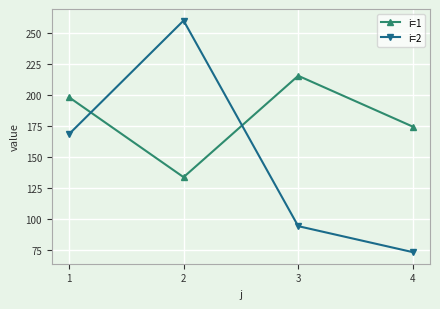

Read the i=1 value at 4.

174.4